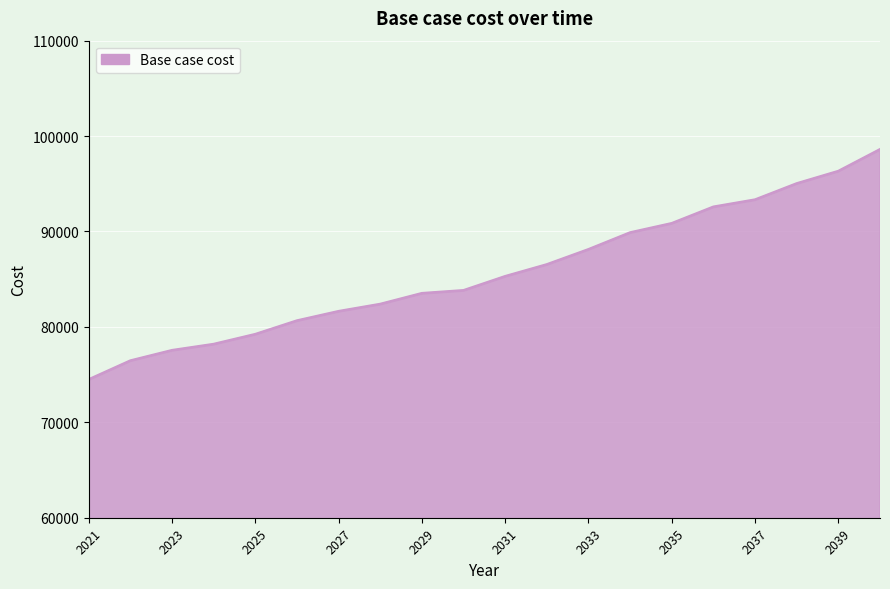

What is the difference between the maximum and second lowest values?

22143.3